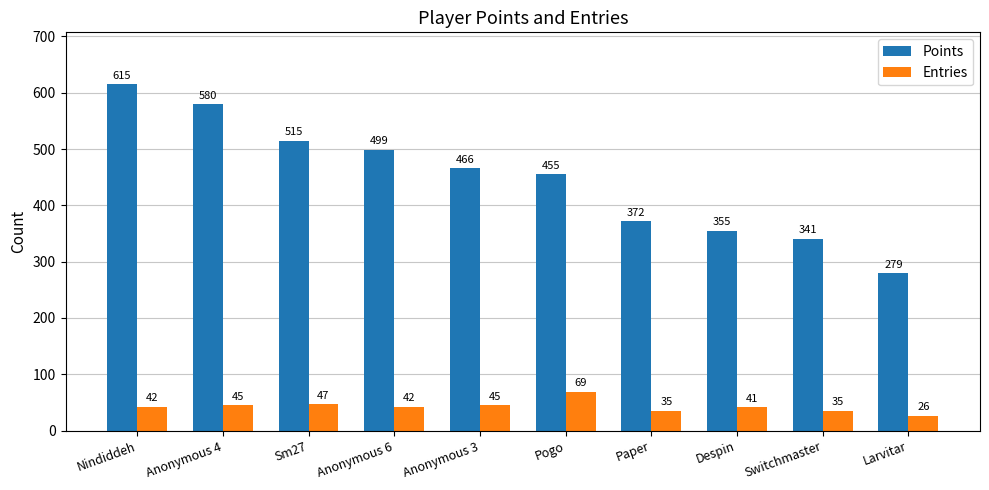

What are all the series names shown in the legend?

Points, Entries